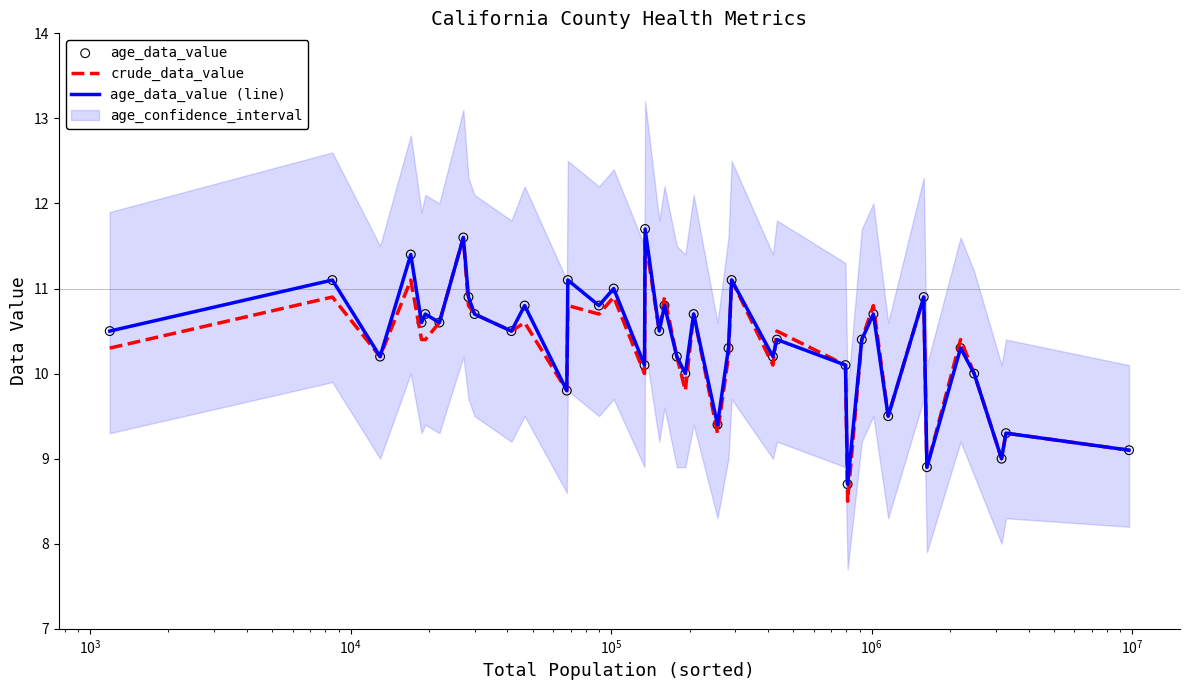

What is the maximum value for age_data_value (line)?

11.7